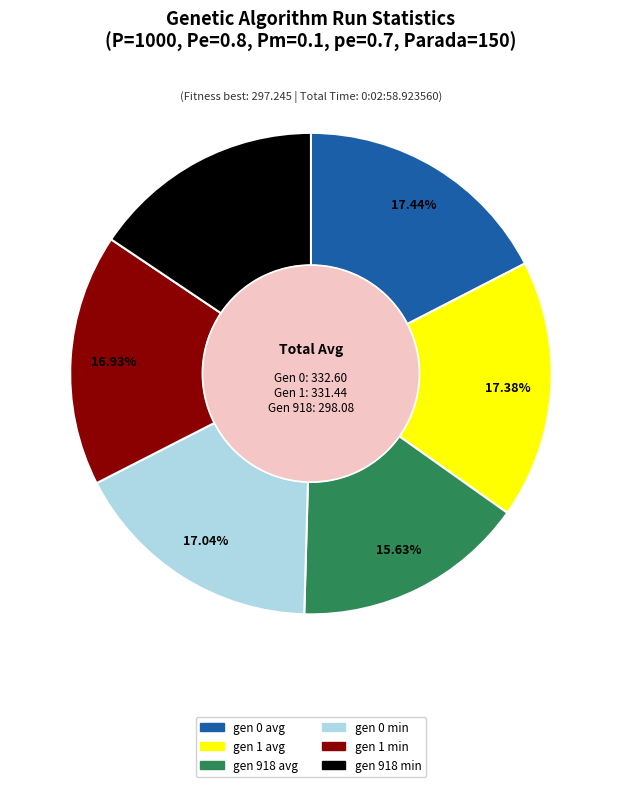

Combined, do gen 918 avg and gen 1 avg account for over 50%?

No